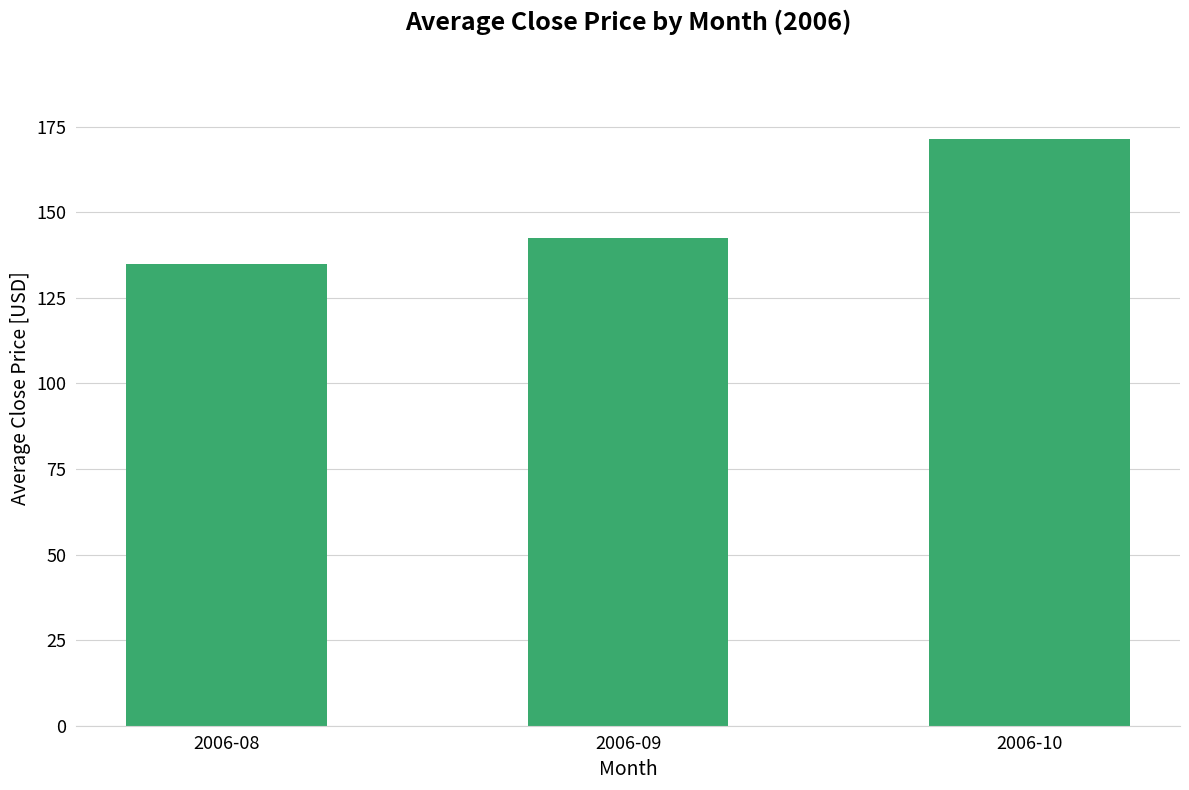

Reading left to right, list all the values displayed in this chart.

2006-08=135.0	2006-09=142.5	2006-10=171.4